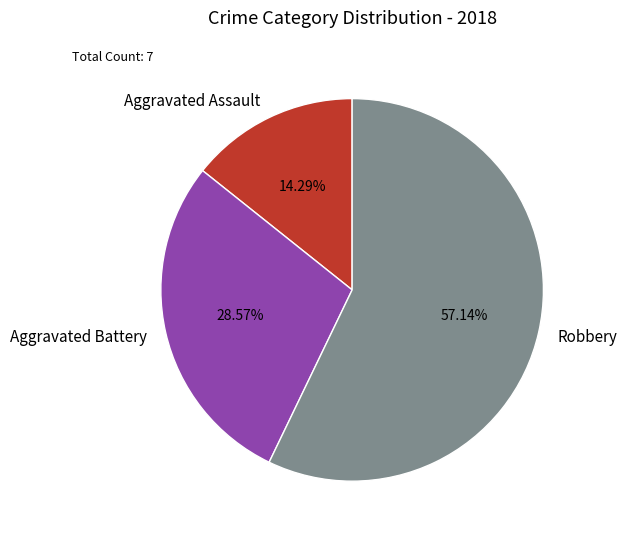

To the nearest percent, what portion does Robbery represent?

57%